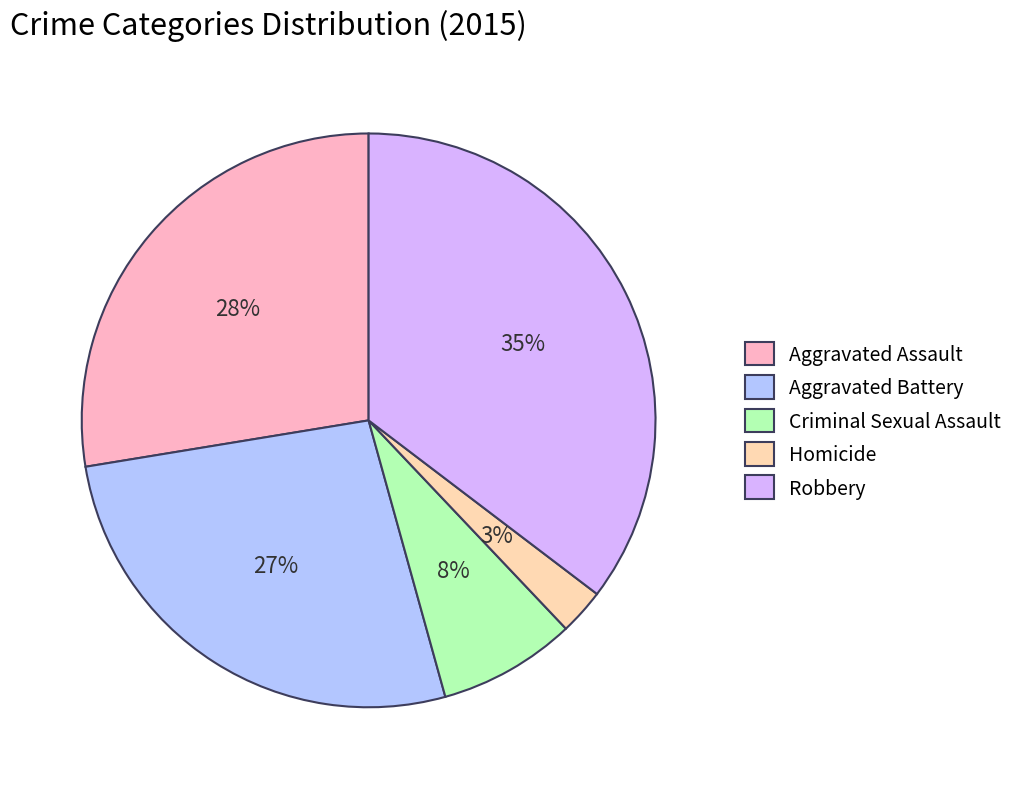

To the nearest percent, what percentage of the pie is Homicide?

3%